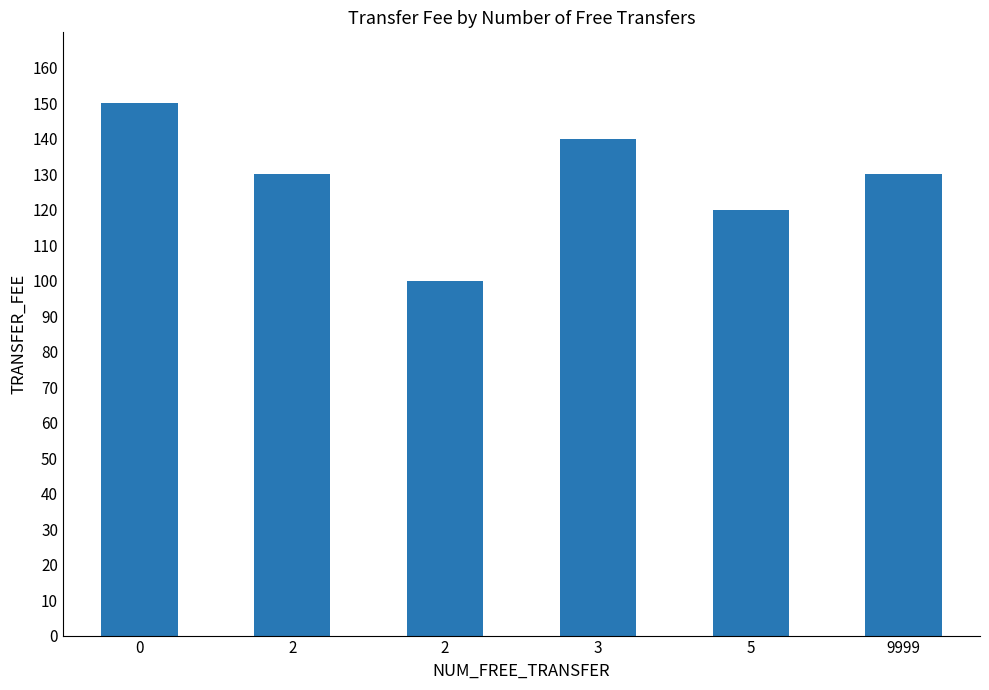

What is the approximate value at 3?

140